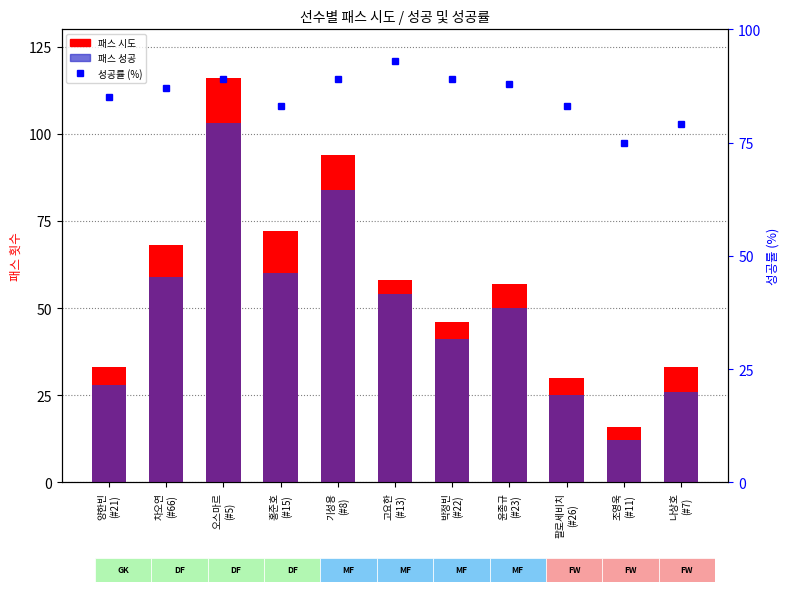

Where is 성공률 (%) nearest to the value 84?

양한빈
(#21)